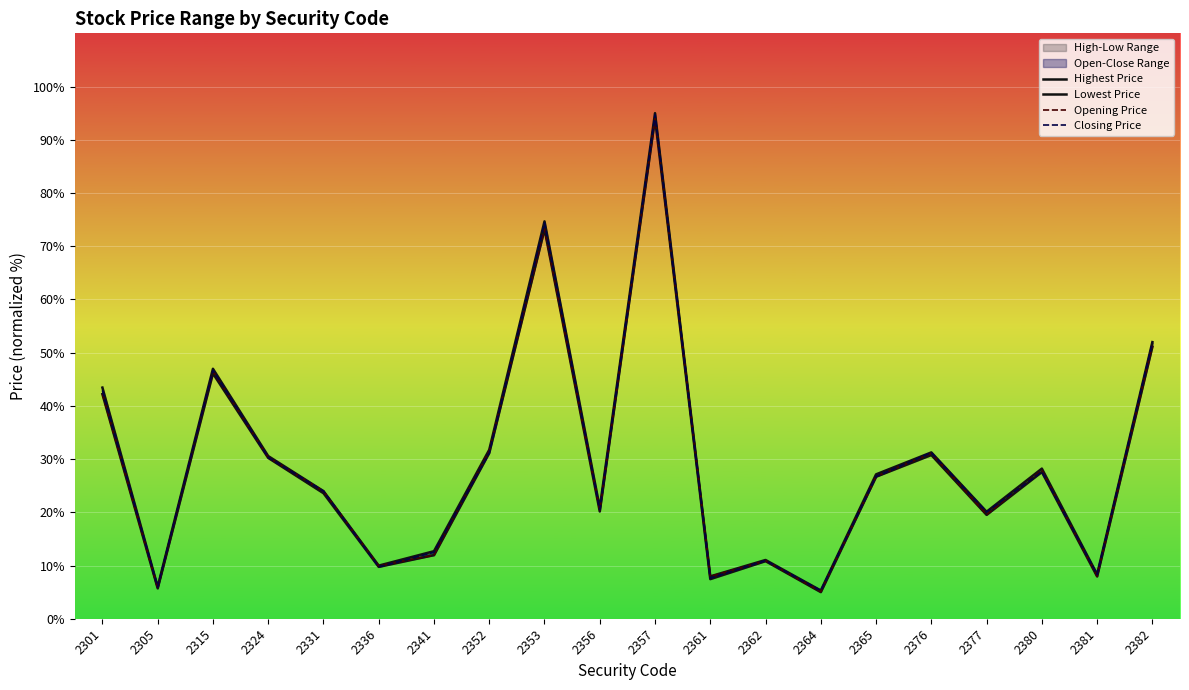

What is the total value across all series at 2315?

186.2